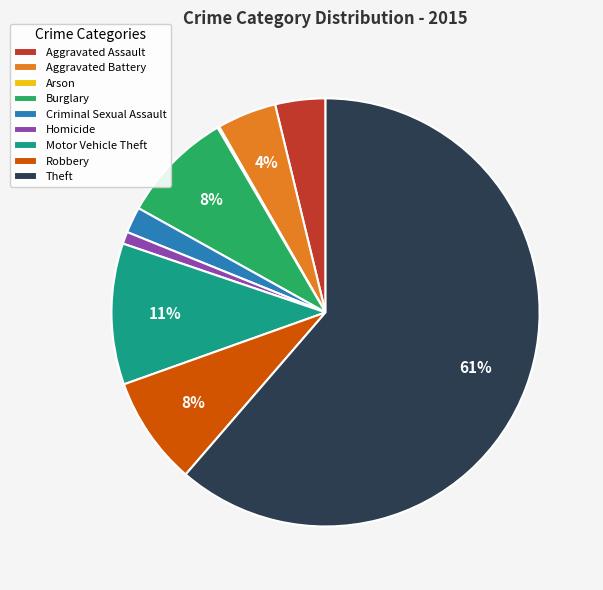

Is there a majority slice in this chart?

Yes